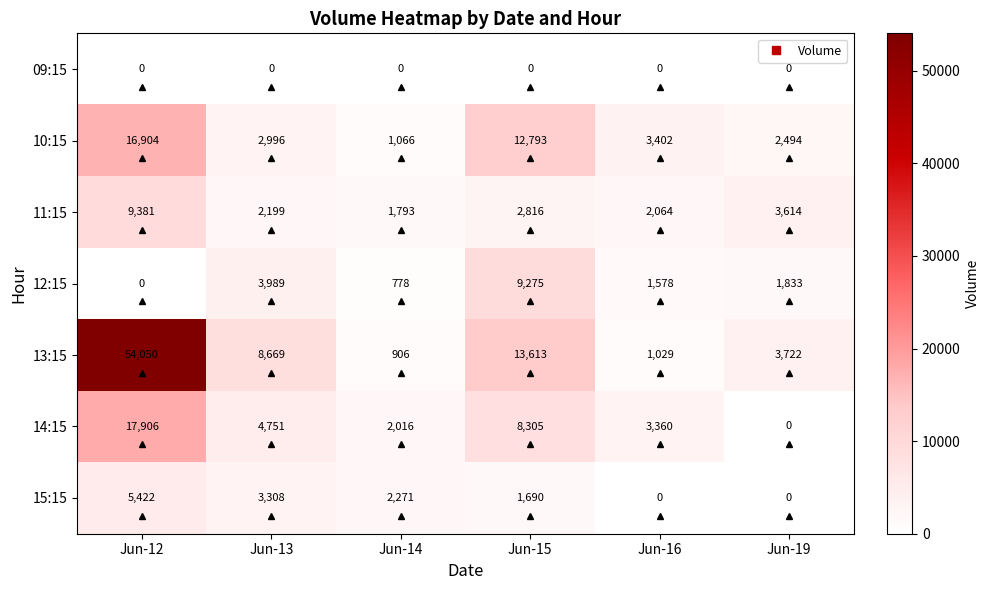

Where does the 11:15 series first go above 2816?

Jun-12